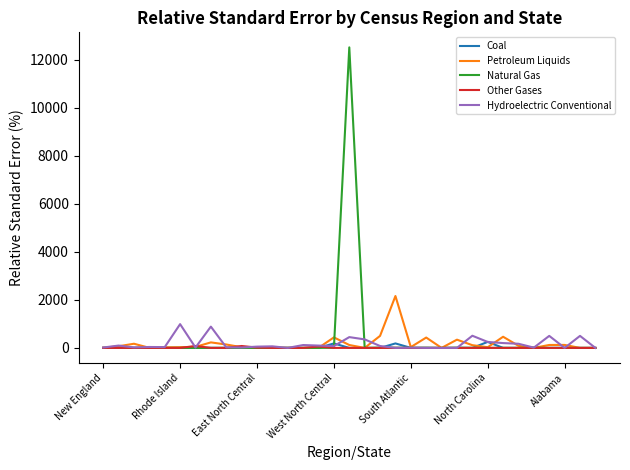

Which series has the widest spread of values?

Natural Gas